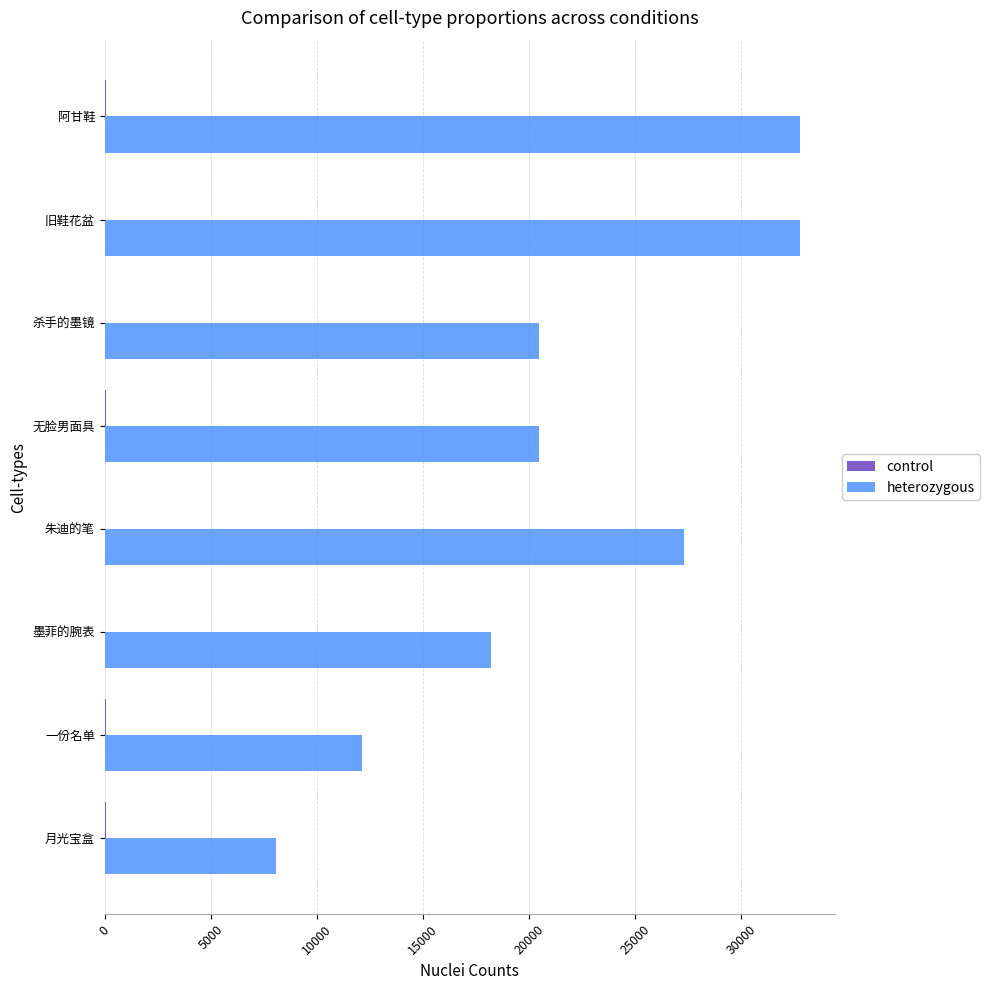

The value of heterozygous at 月光宝盒 is 8091. True or false?

True